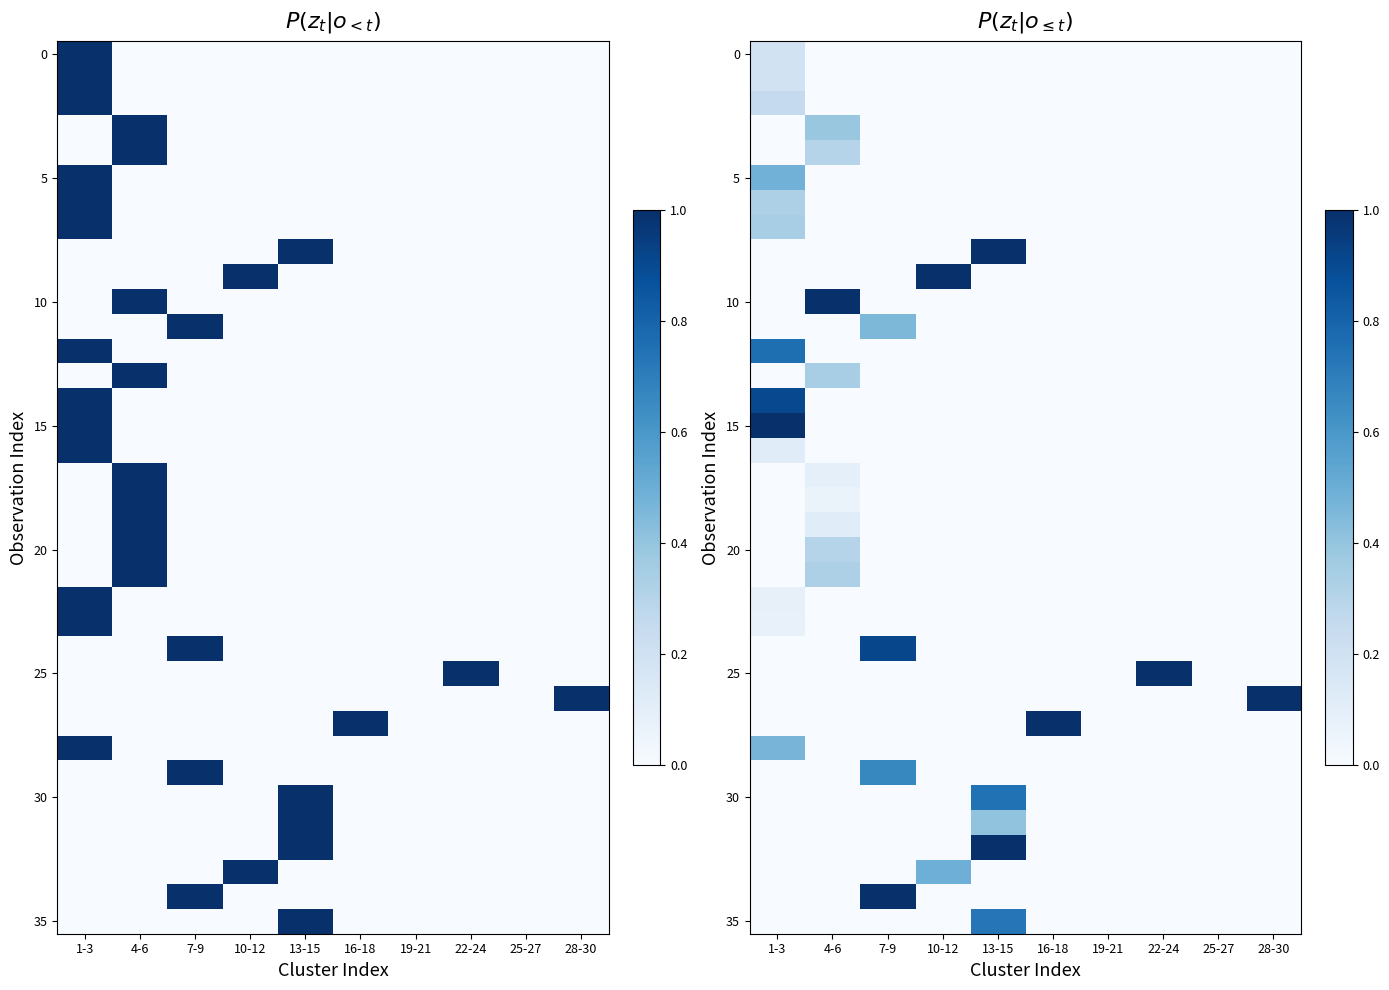

How many distinct data groups are displayed?

36